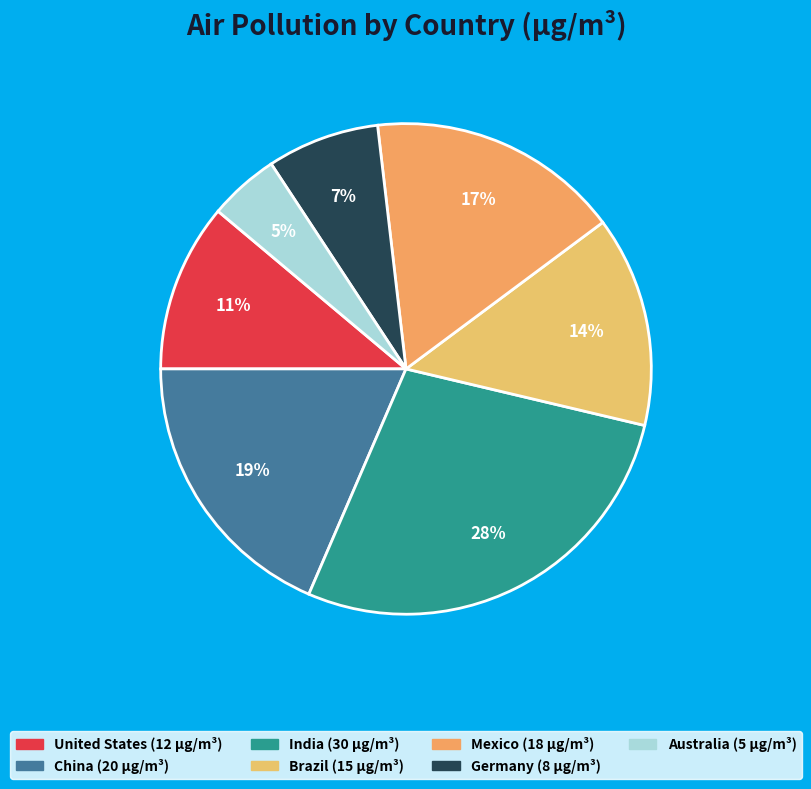

Rank the categories by value from lowest to highest.

Australia, Germany, United States, Brazil, Mexico, China, India